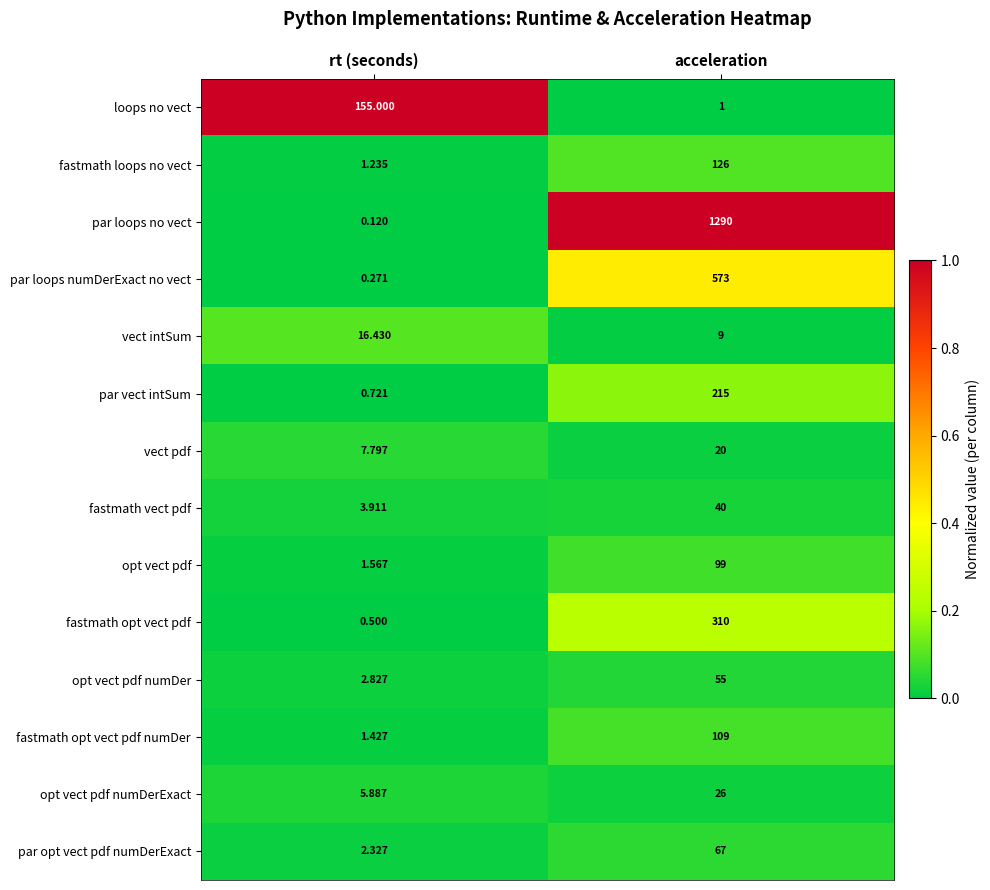

Which series has the largest range (max minus min)?

par loops no vect